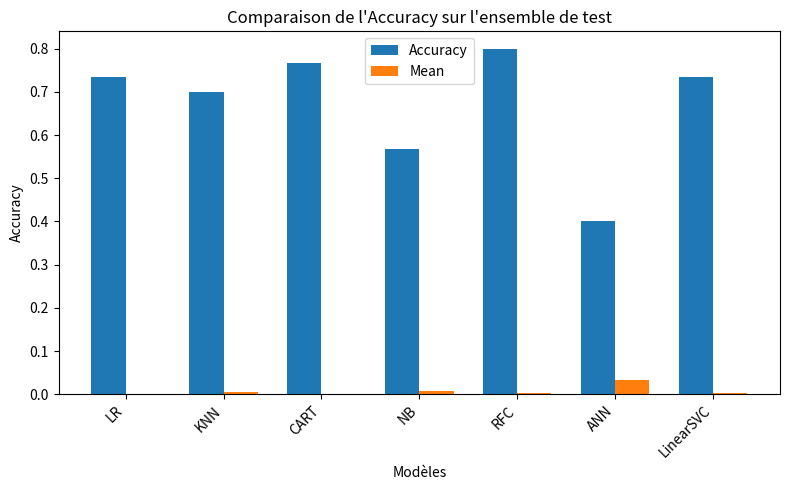

How many series are shown in this chart?

2